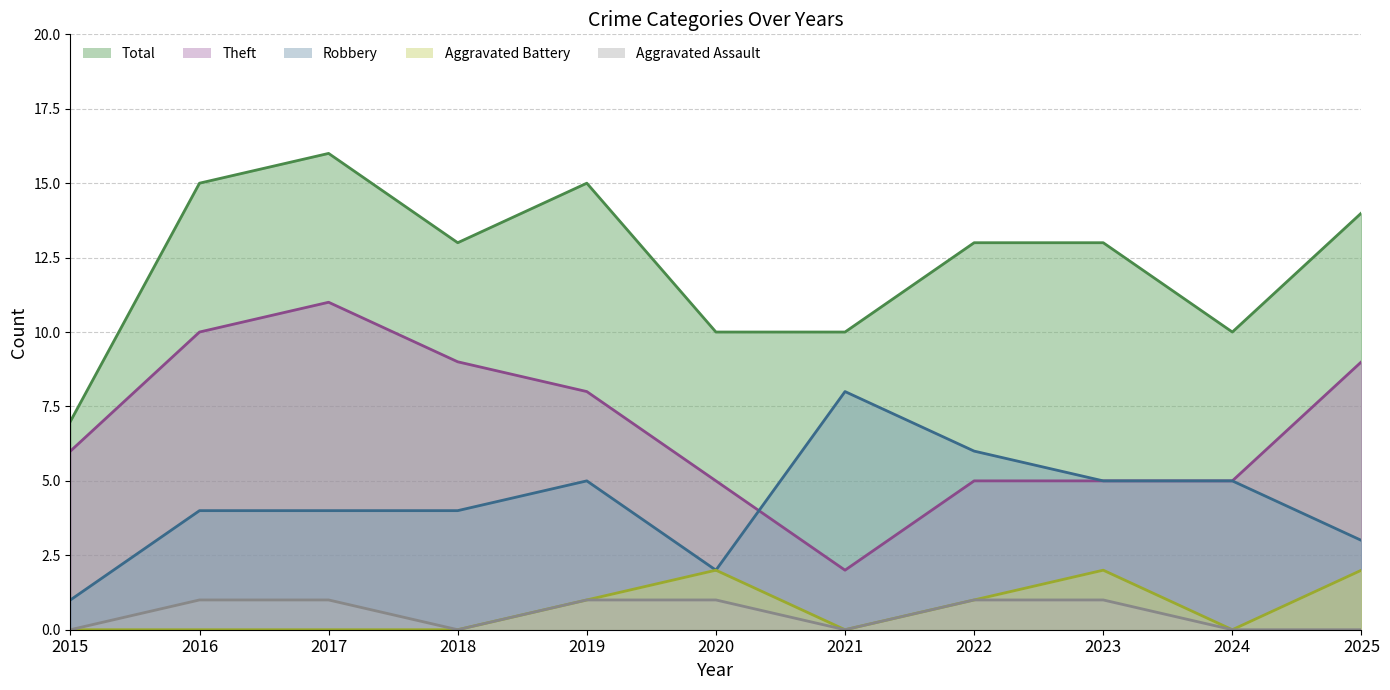

What is the difference between the Theft values at 2021 and 2022?

3